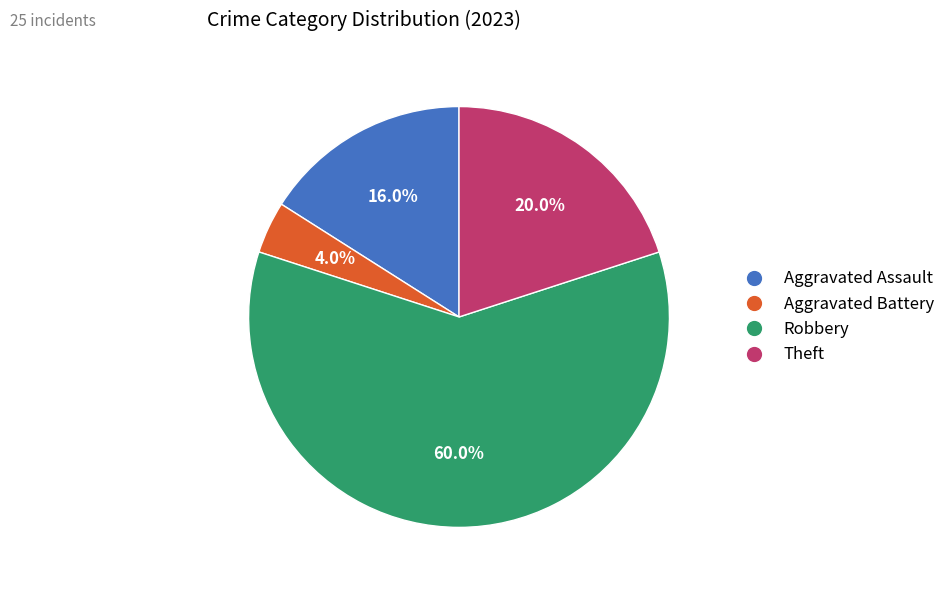

Rank the categories by value from lowest to highest.

Aggravated Battery, Aggravated Assault, Theft, Robbery